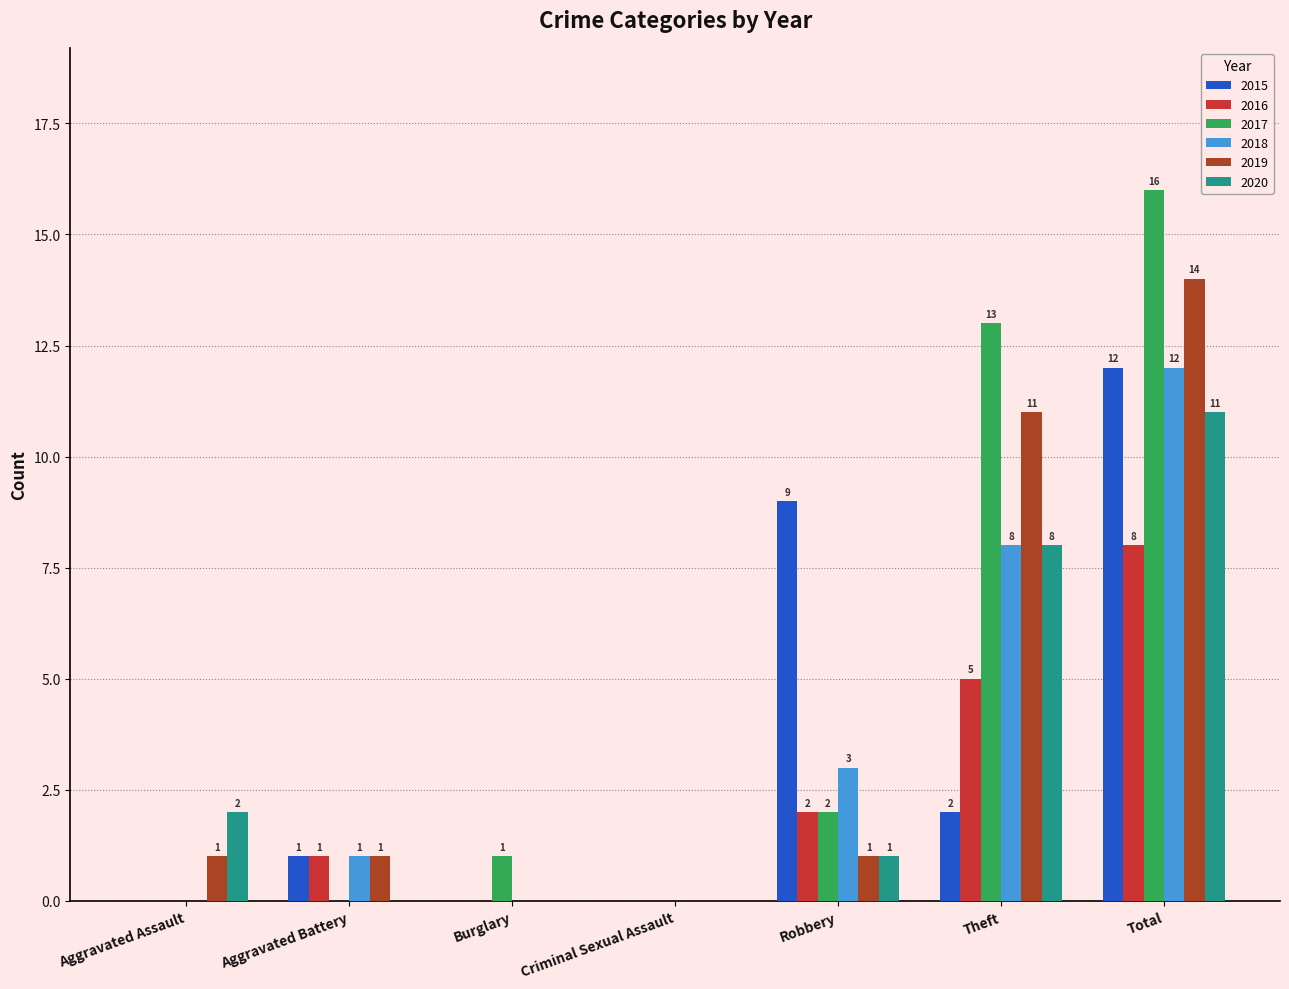

Reading left to right, transcribe all the data shown in this chart.

2015: Aggravated Assault=0	Aggravated Battery=1	Burglary=0	Criminal Sexual Assault=0	Robbery=9	Theft=2	Total=12
2016: Aggravated Assault=0	Aggravated Battery=1	Burglary=0	Criminal Sexual Assault=0	Robbery=2	Theft=5	Total=8
2017: Aggravated Assault=0	Aggravated Battery=0	Burglary=1	Criminal Sexual Assault=0	Robbery=2	Theft=13	Total=16
2018: Aggravated Assault=0	Aggravated Battery=1	Burglary=0	Criminal Sexual Assault=0	Robbery=3	Theft=8	Total=12
2019: Aggravated Assault=1	Aggravated Battery=1	Burglary=0	Criminal Sexual Assault=0	Robbery=1	Theft=11	Total=14
2020: Aggravated Assault=2	Aggravated Battery=0	Burglary=0	Criminal Sexual Assault=0	Robbery=1	Theft=8	Total=11